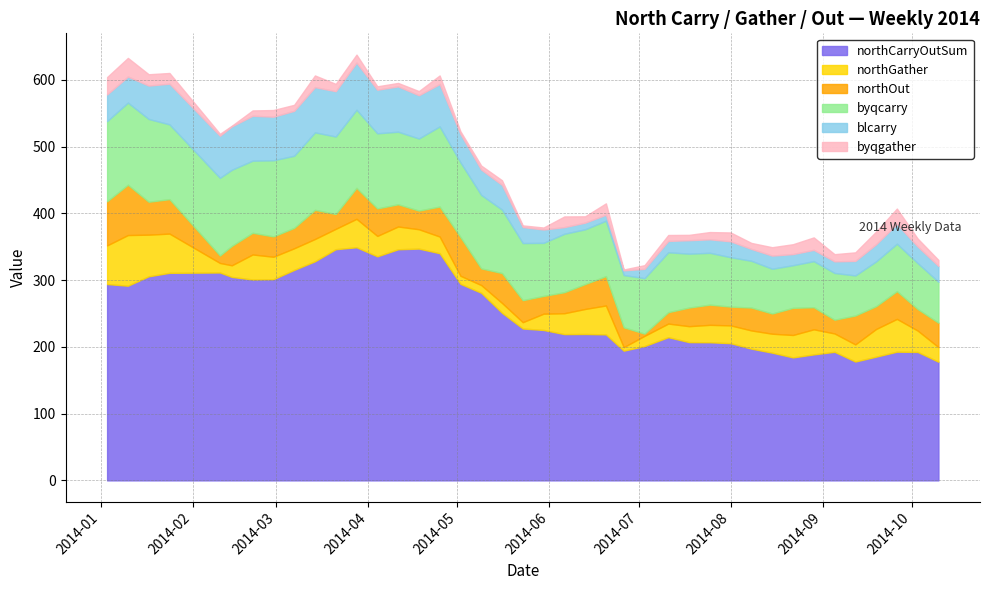

True or false: blcarry has a value of 24.0 at 2014-05-23.

True